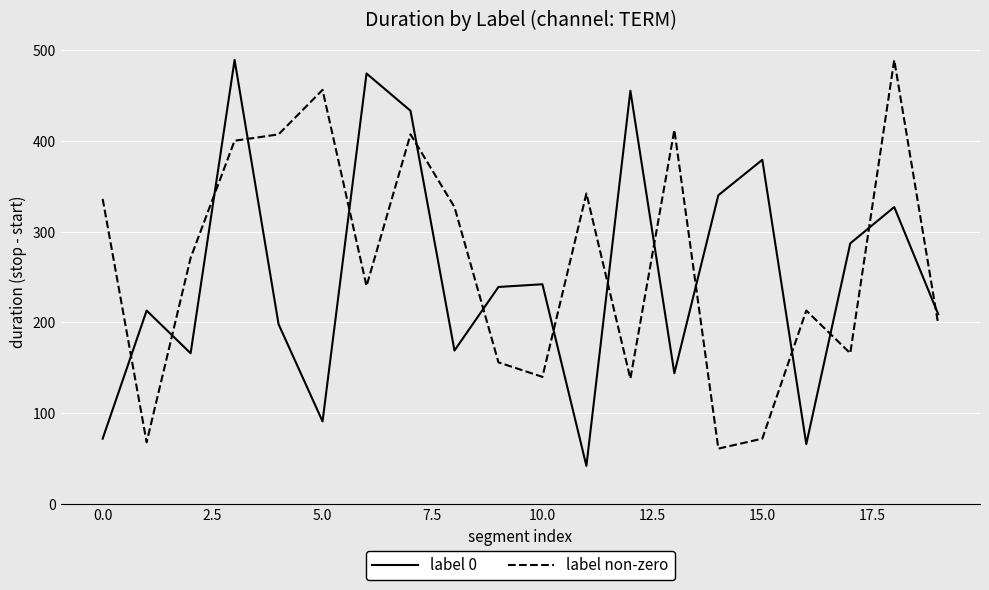

How many categories are shown in the chart?

20